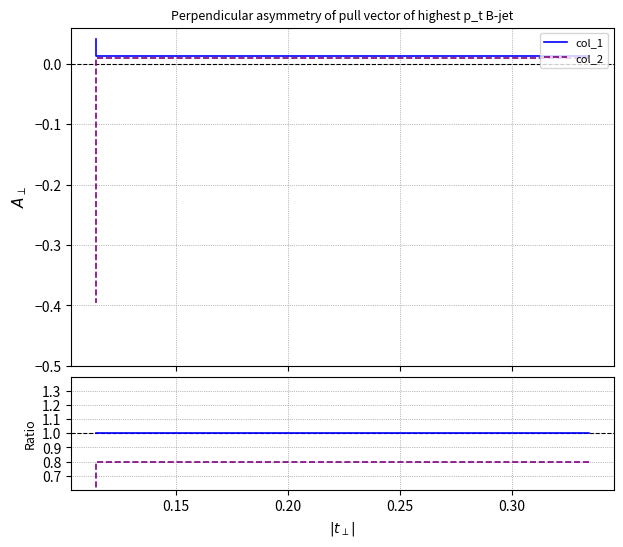

Which series has the widest spread of values?

col_2